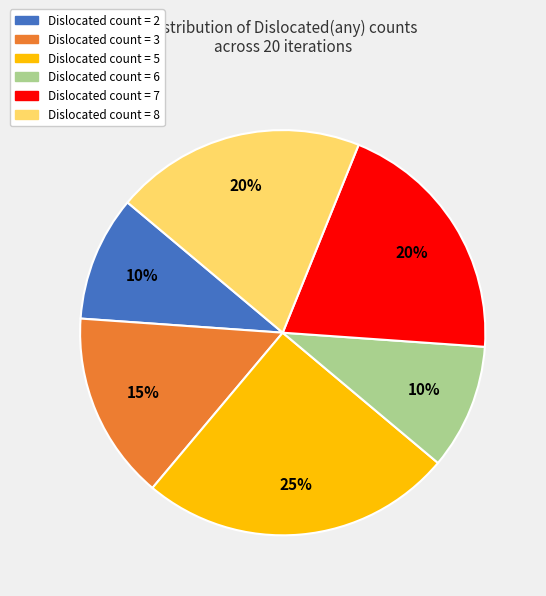

How many segments does this pie chart have?

6